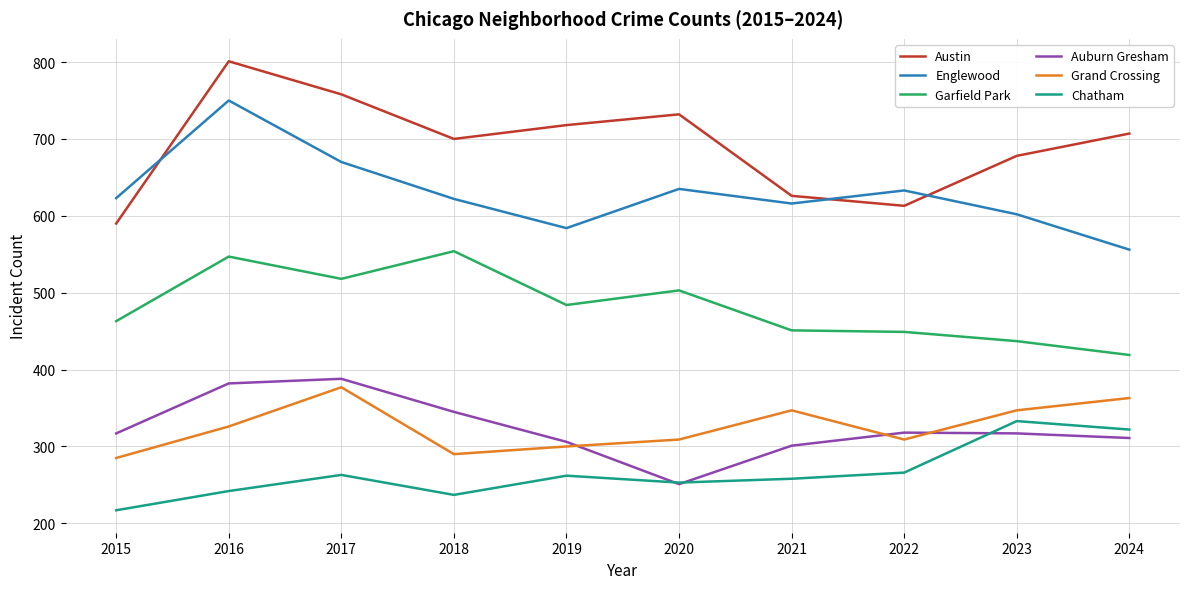

What value does the Grand Crossing series have at 2022, to the nearest 5?

310